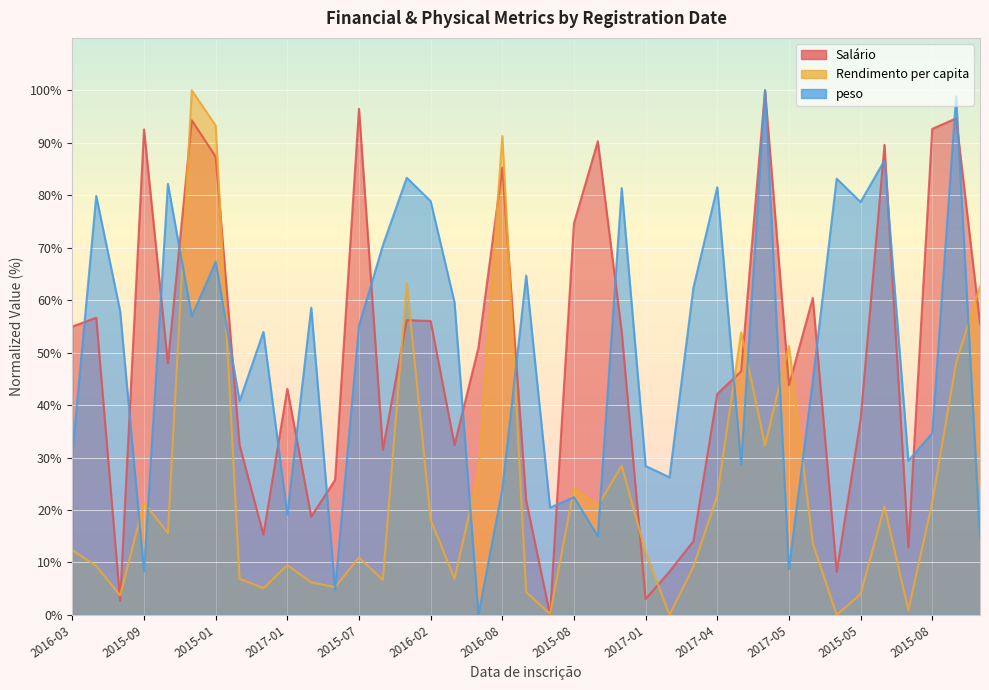

What is the label of the 15th point from the left?

2015-08